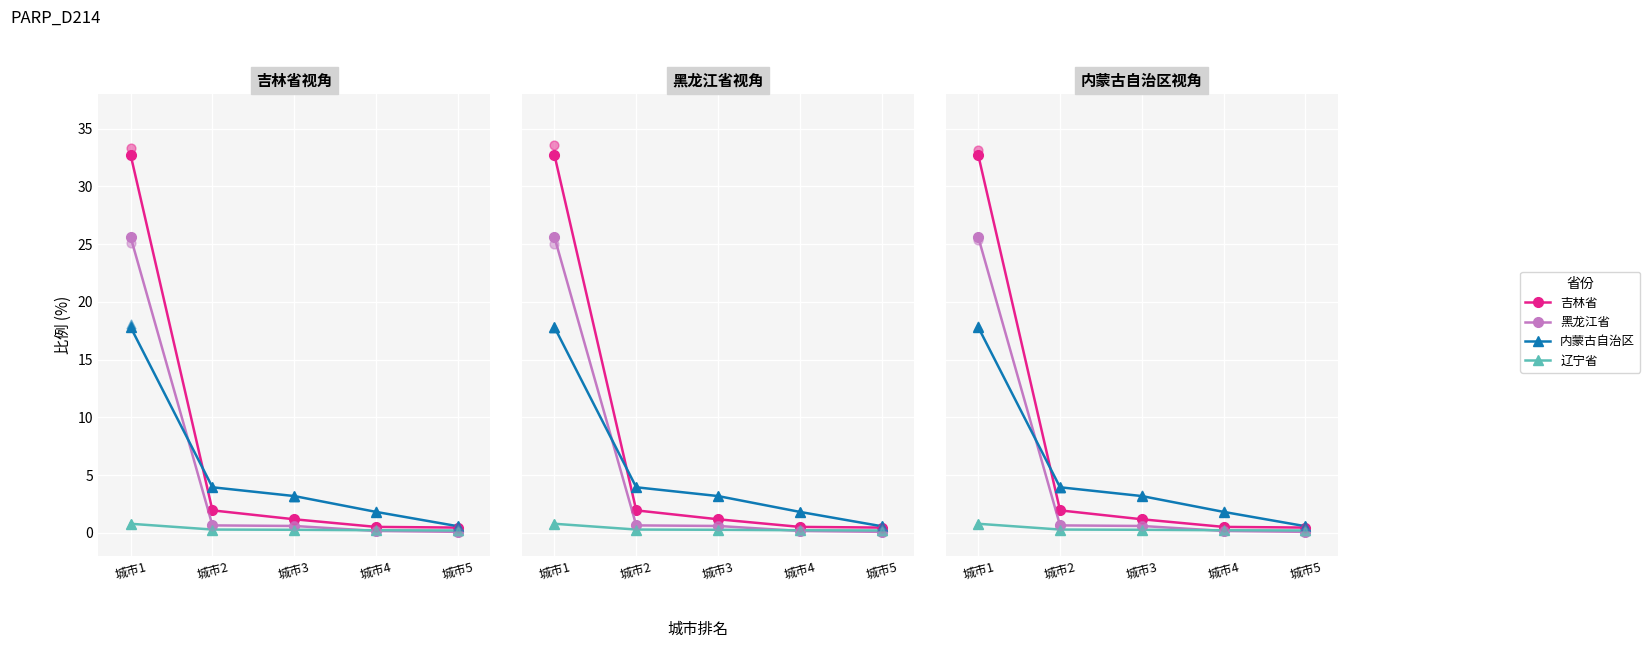

At which category is the sum across all series the highest?

城市1